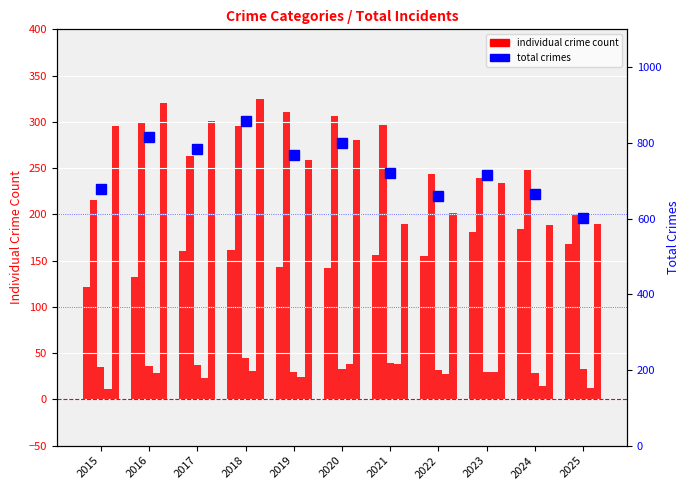

What is the total value across all series at 2023?

1428